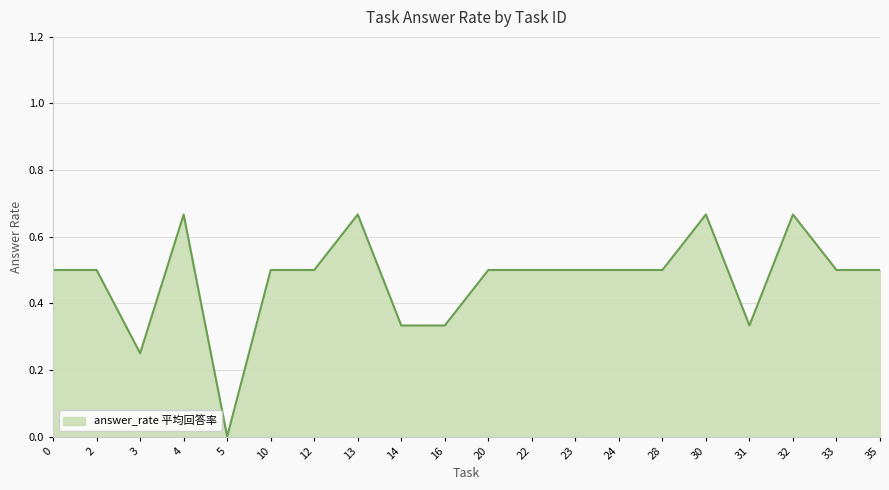

Is it true that the value at 0 is 0.5?

True